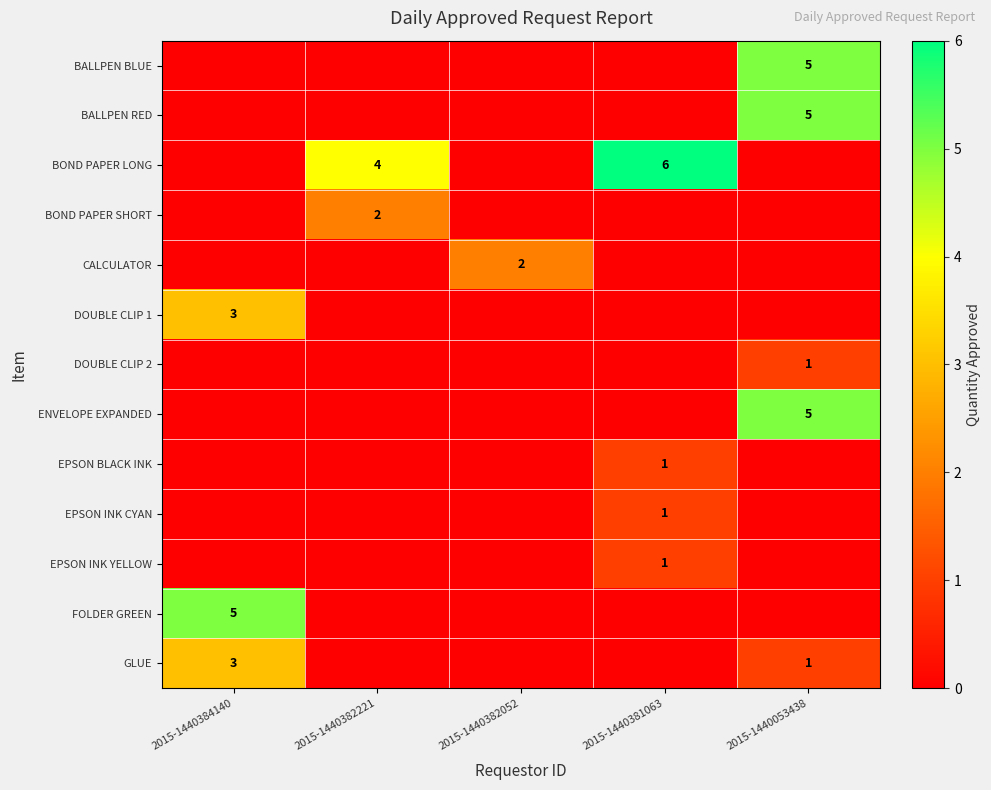

What is the difference between the highest and lowest values at 2015-1440053438?

5